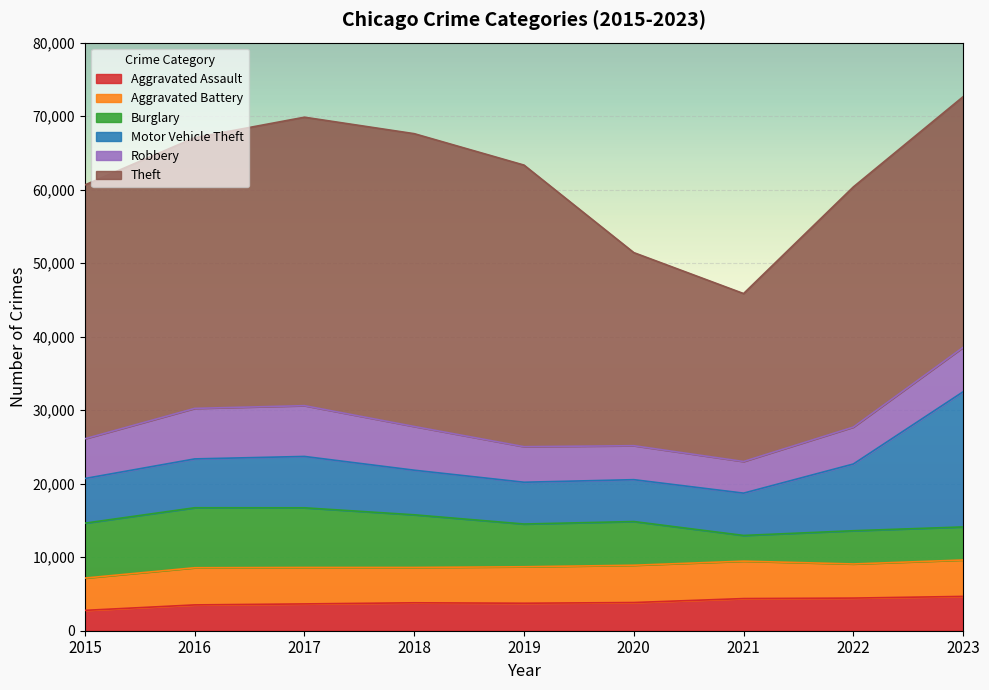

What is the total value across all series at 2019?

63341